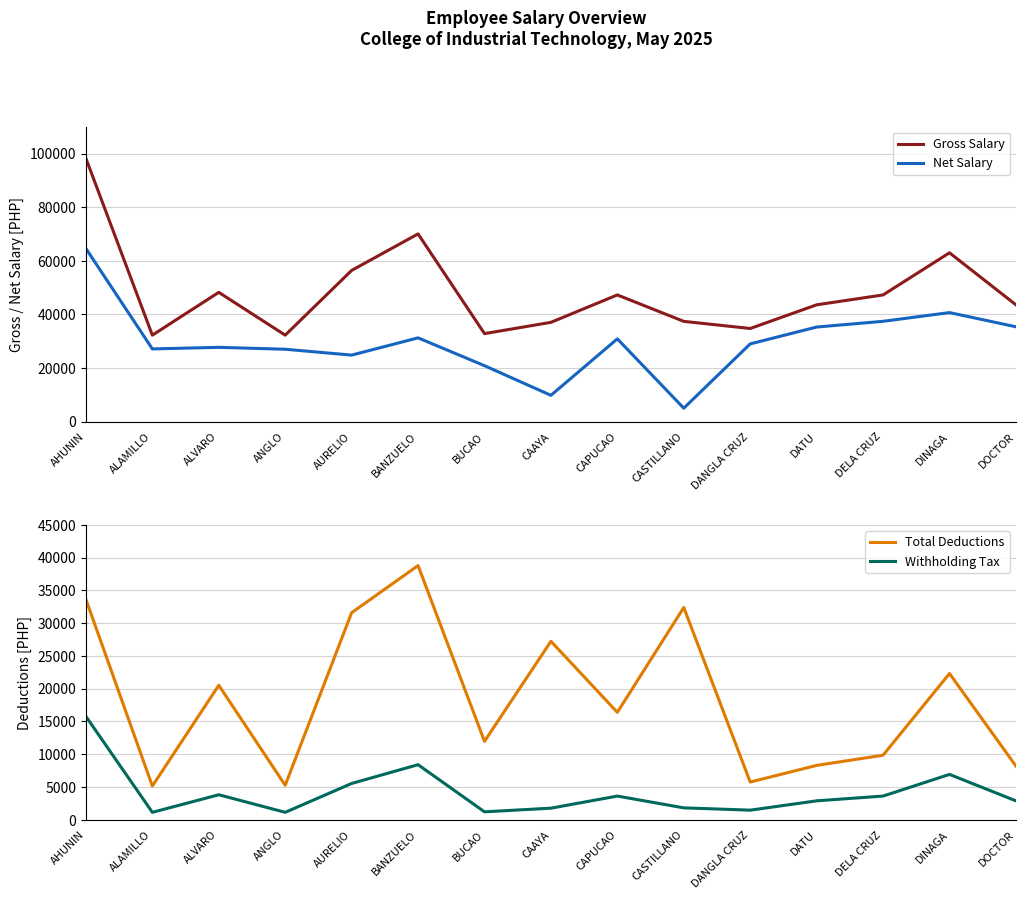

Count the number of data series in this chart.

4